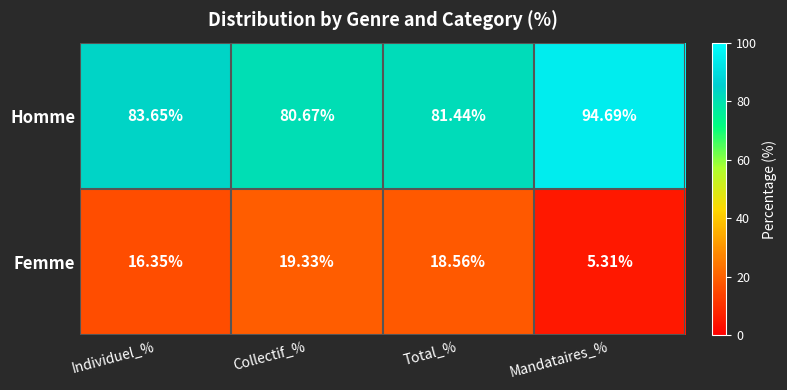

Which series has the largest total across all categories?

Homme